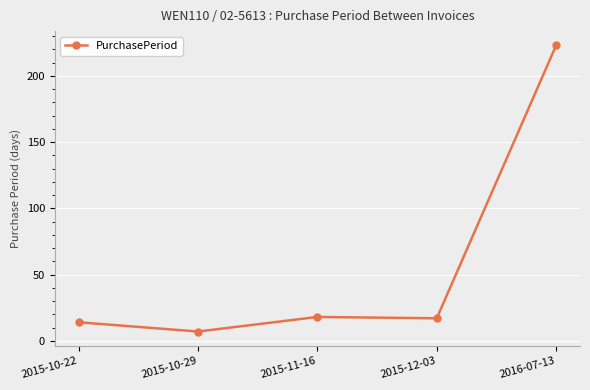

What is the change in value from 2015-10-29 to 2015-12-03?

+10